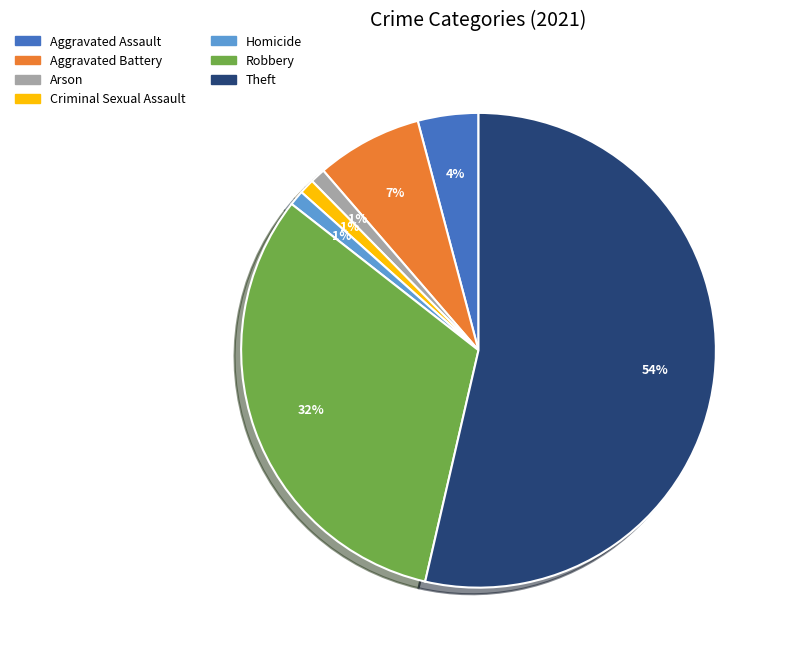

To the nearest percent, what is the difference between the largest and smallest slice percentages?

53%